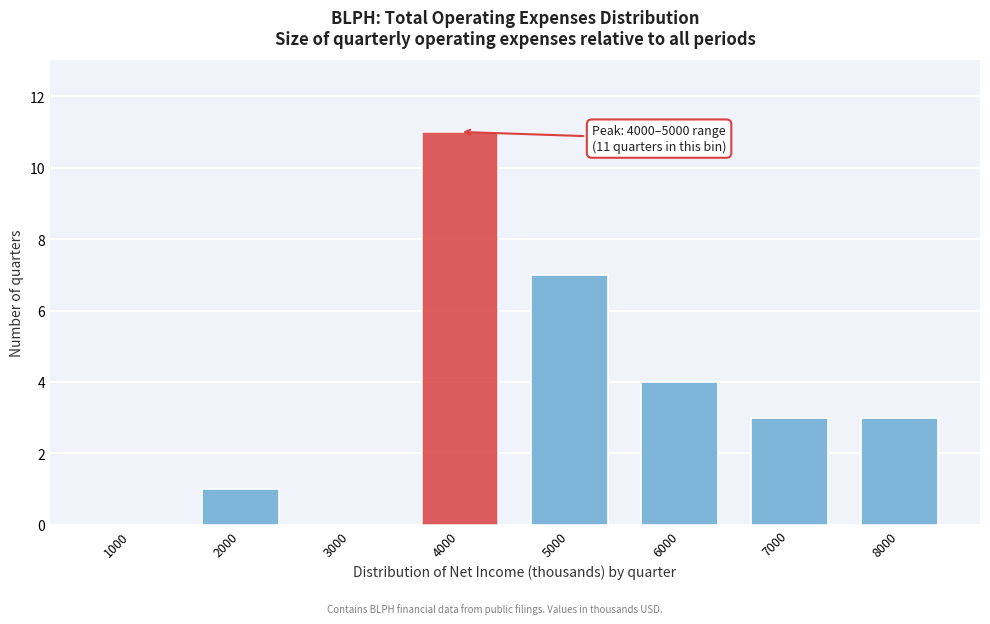

Reading left to right, transcribe all the data shown in this chart.

1000=0	2000=1	3000=0	4000=11	5000=7	6000=4	7000=3	8000=3